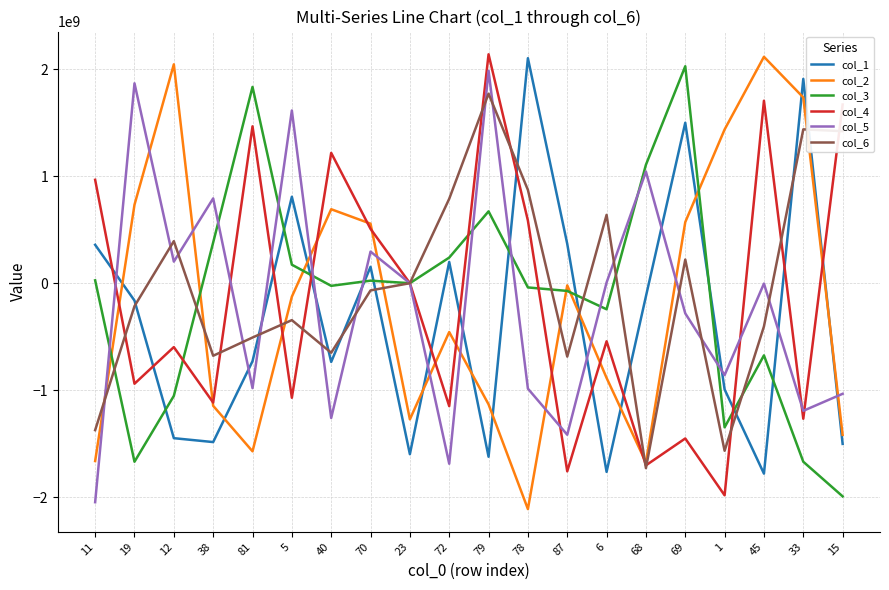

Which series has the largest total across all categories?

col_6